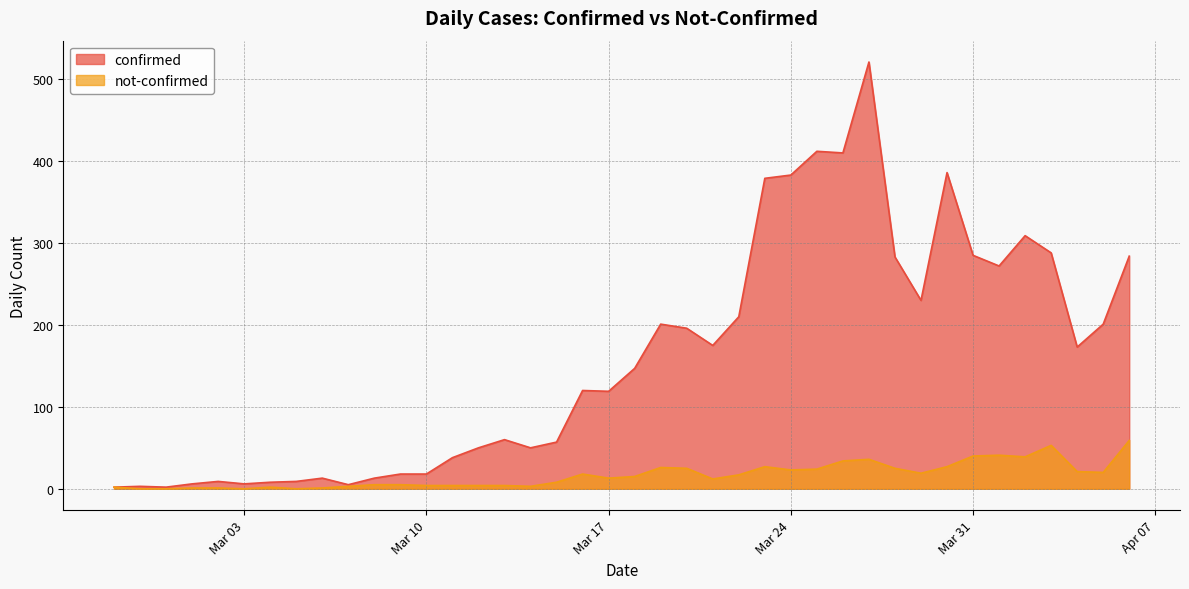

Which label corresponds to the largest value in the chart?

2020-03-27